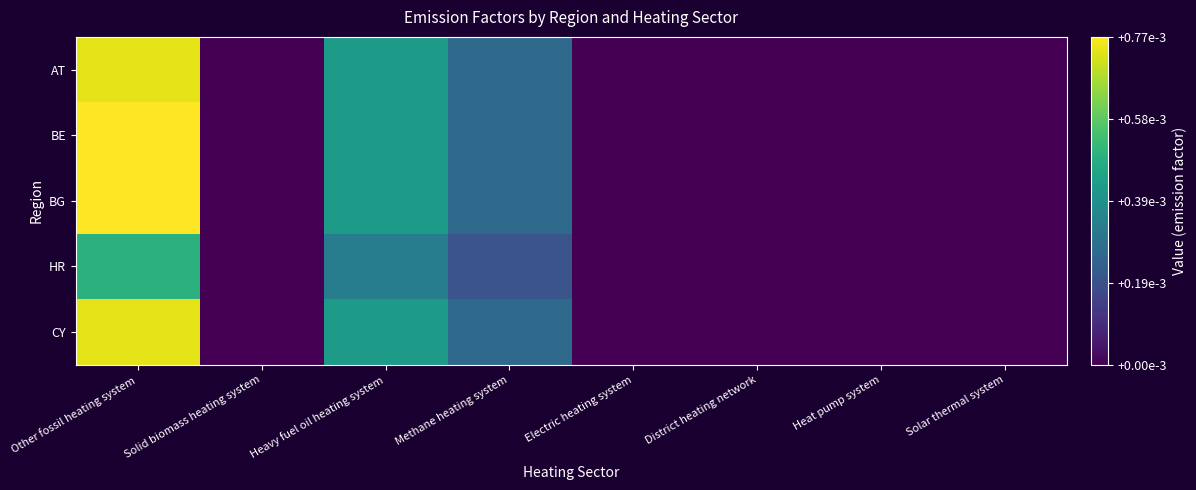

Count the number of data series in this chart.

5